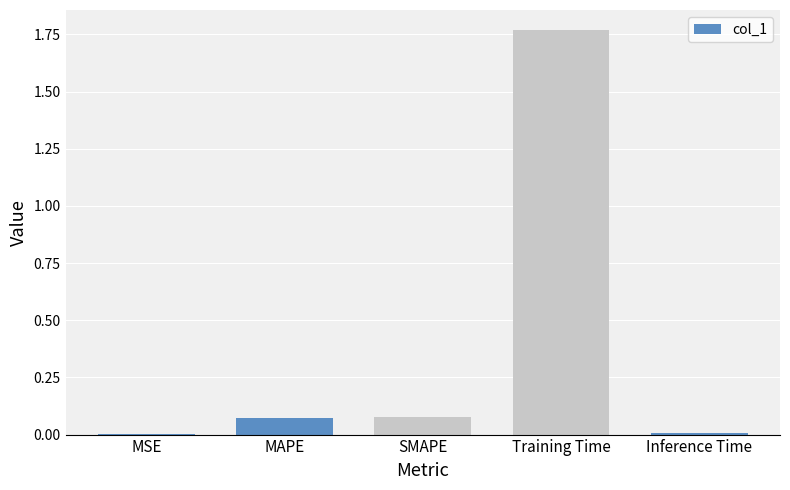

The chart shows a value of 0.0 at MSE. True or false?

True